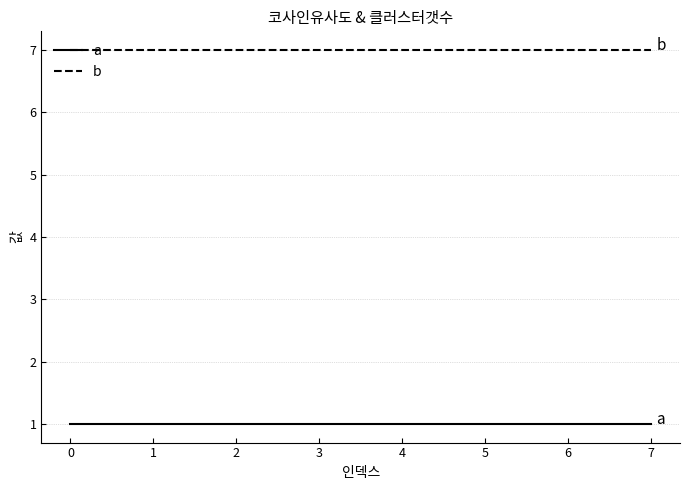

List the series in order of their overall mean, highest first.

b, a